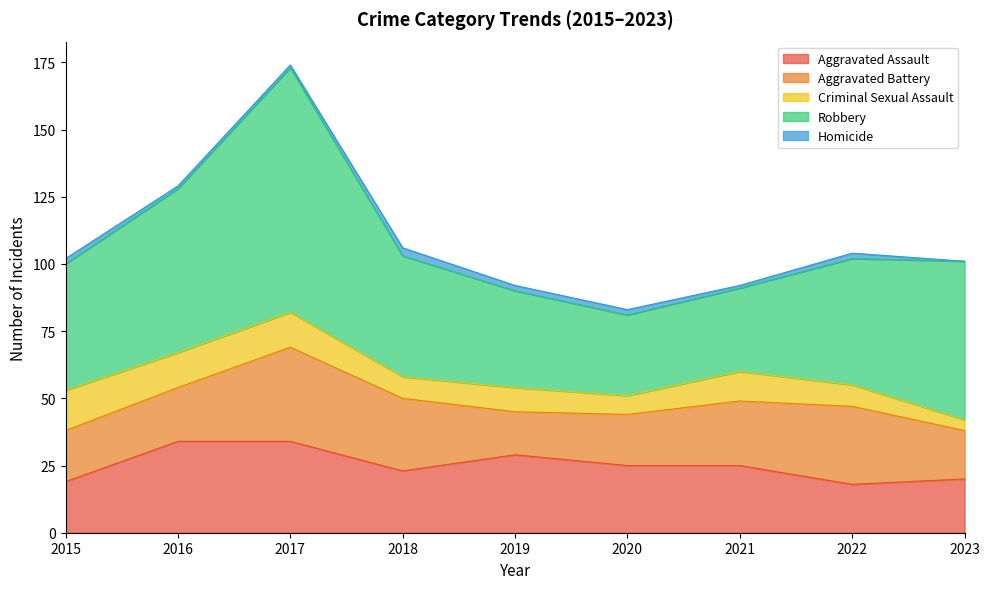

What are all the series names shown in the legend?

Aggravated Assault, Aggravated Battery, Criminal Sexual Assault, Robbery, Homicide